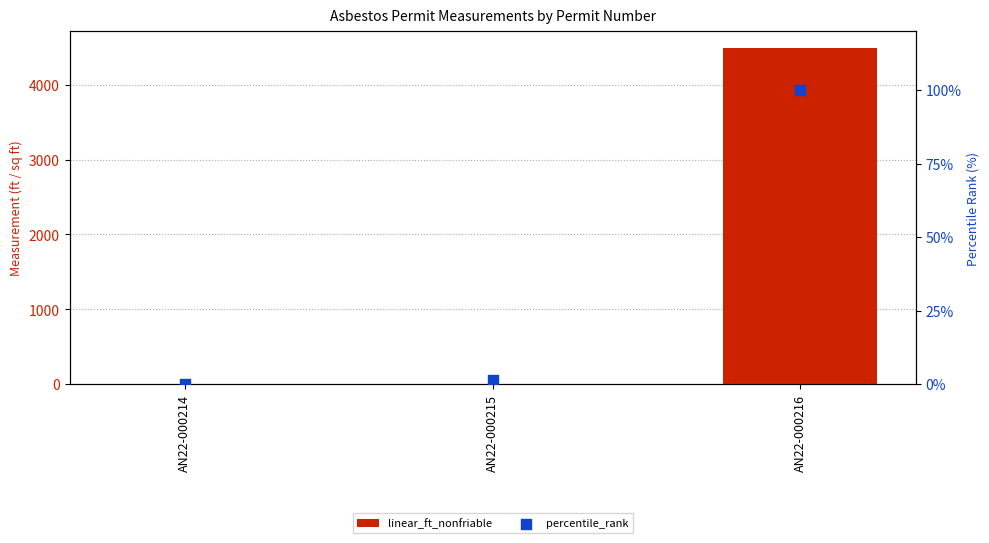

Which series contains the highest Y value?

linear_ft_nonfriable